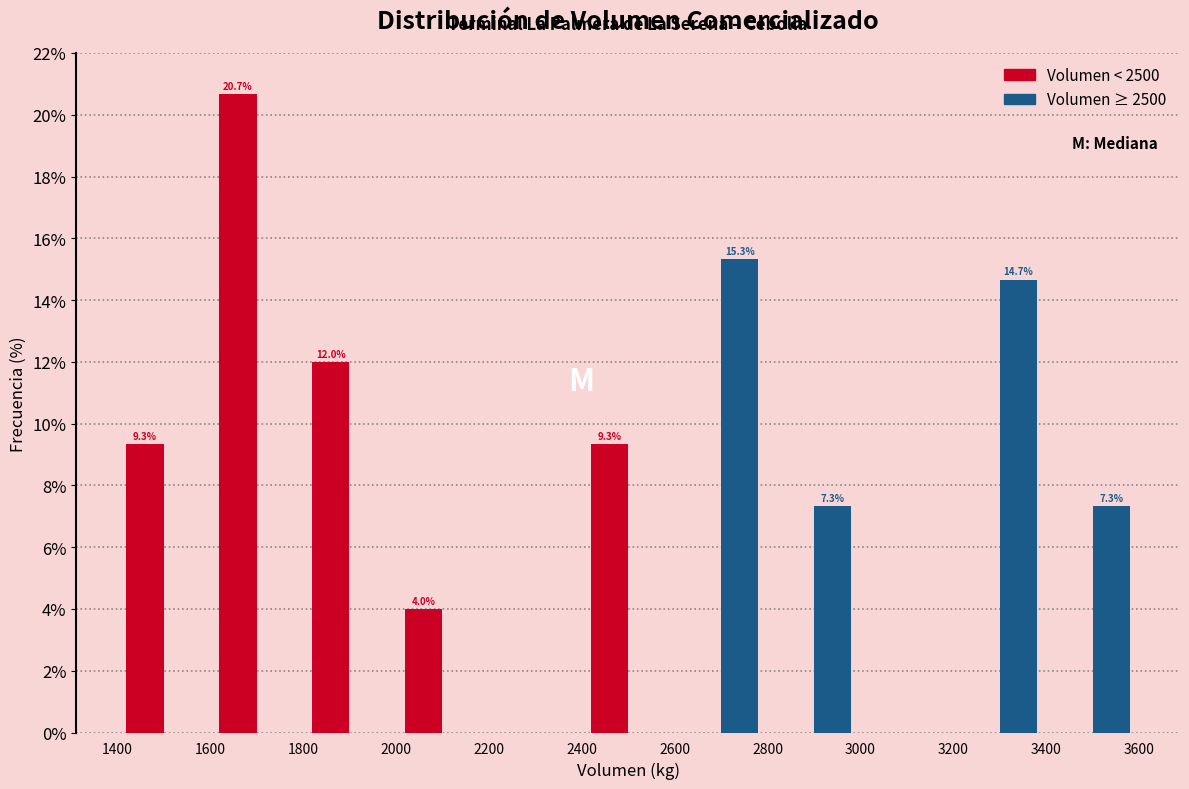

In the Volumen ≥ 2500 series, which range on the x-axis has the tallest bar?

2600 to 2800